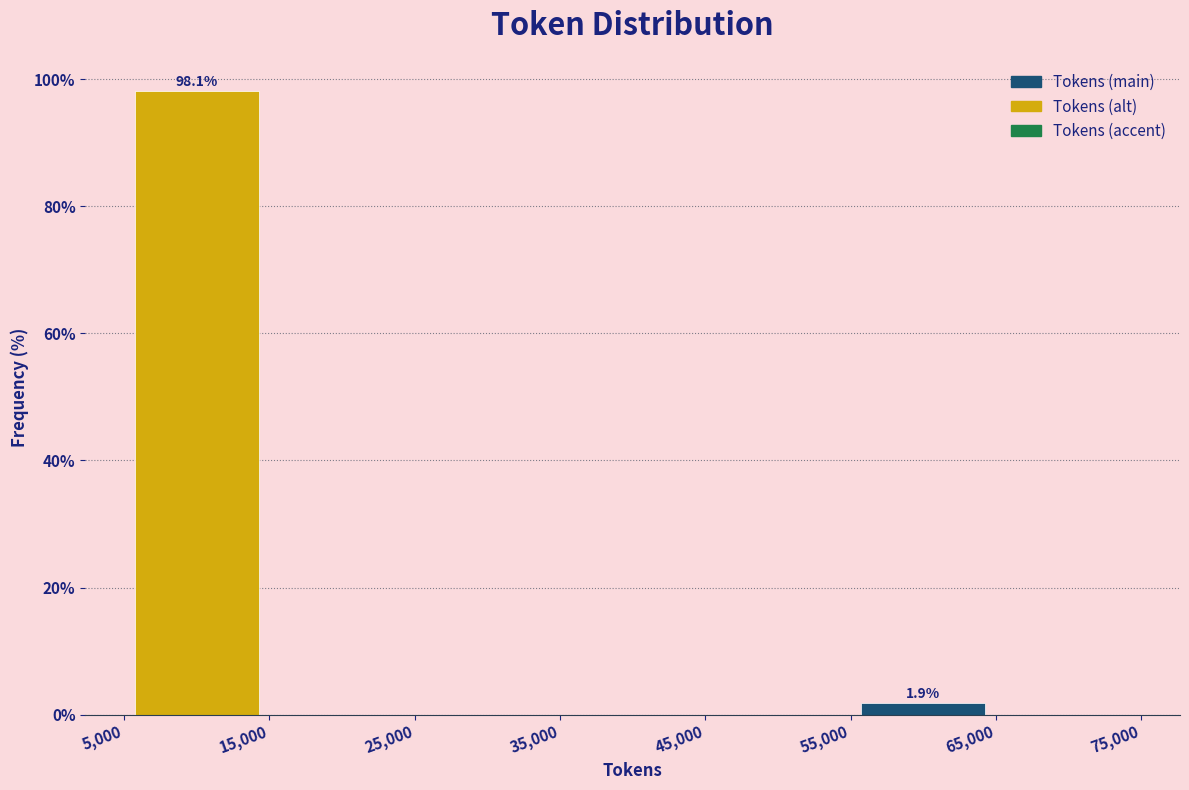

Which range on the x-axis has the tallest bar?

5,000 to 15,000